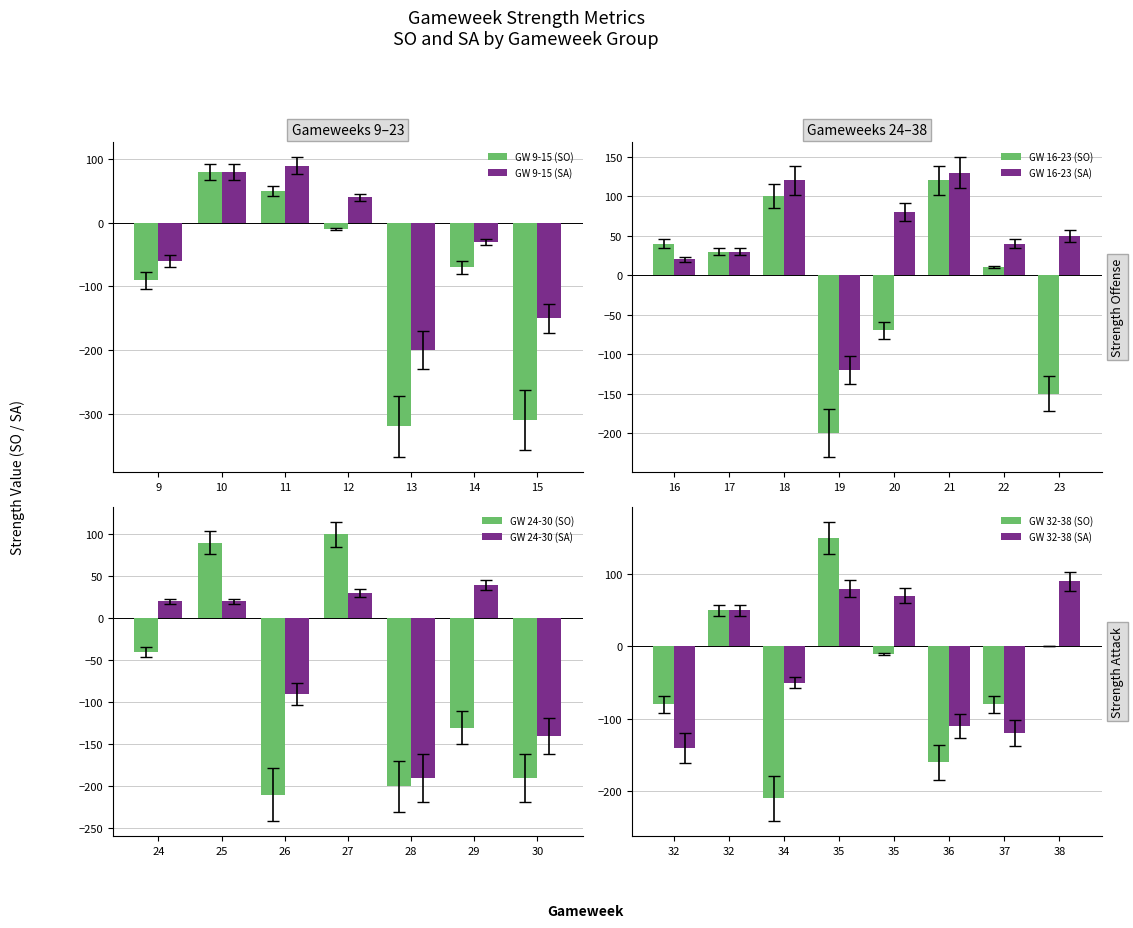

What is the average value of the GW 9-15 (SA) series?

-33